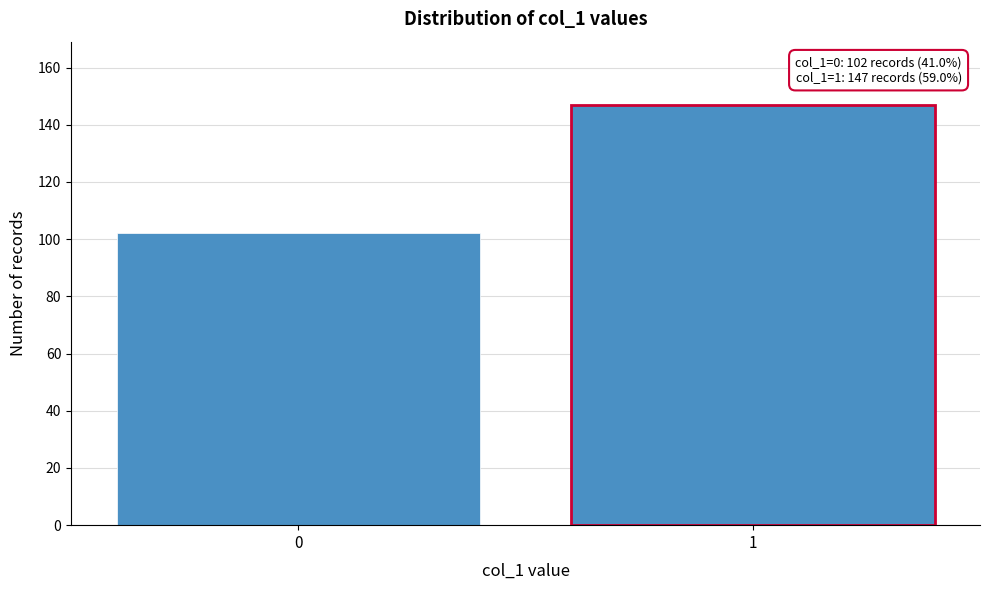

Reading left to right, list all the values displayed in this chart.

102	147